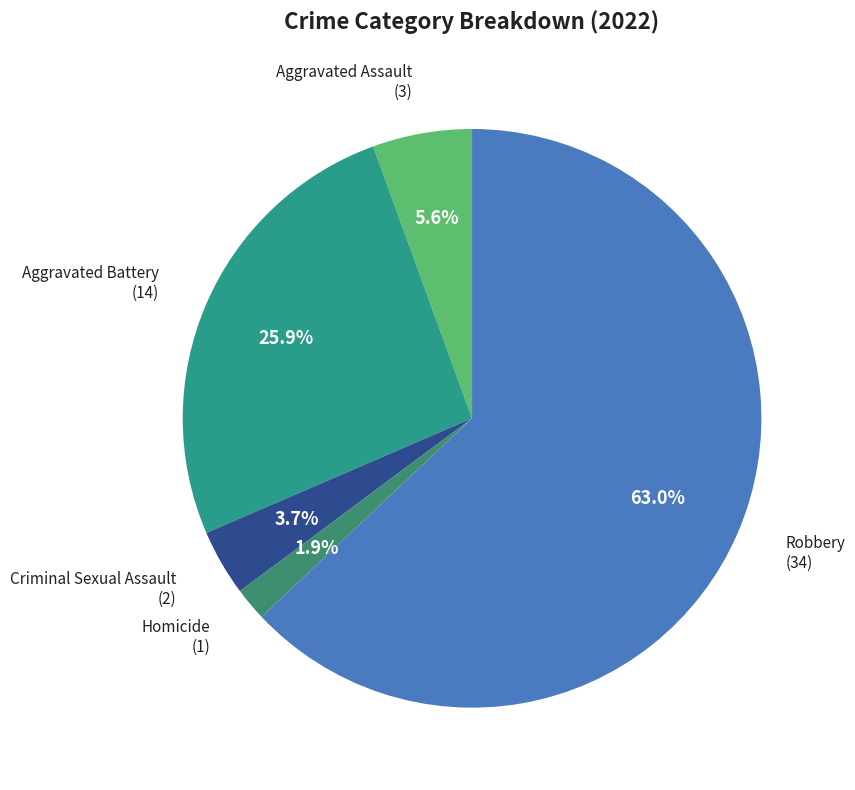

Rank the categories by value from highest to lowest.

Robbery, Aggravated Battery, Aggravated Assault, Criminal Sexual Assault, Homicide